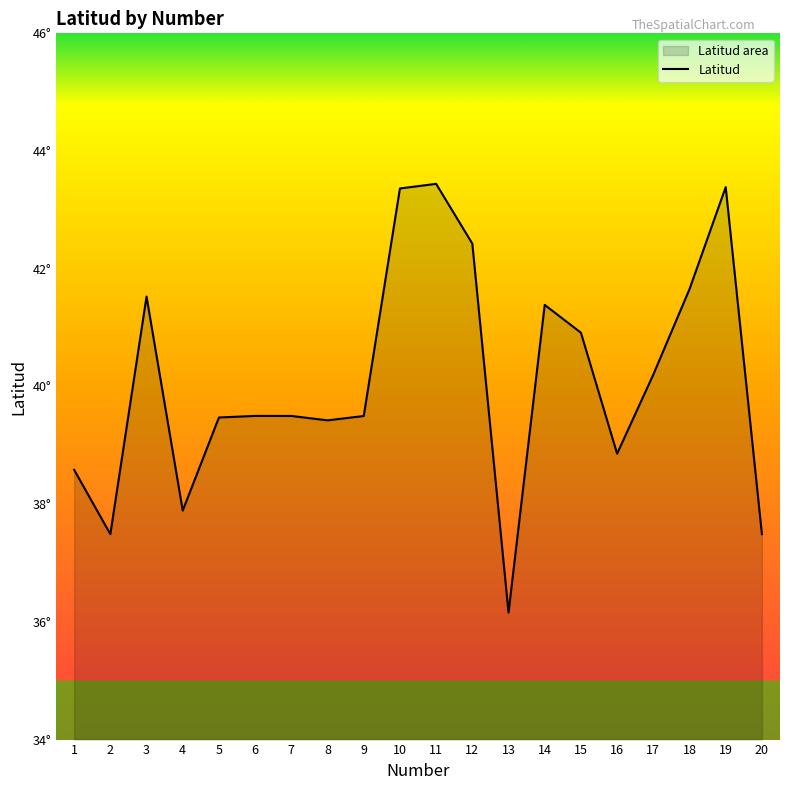

Which category has the lowest value across all series?

13